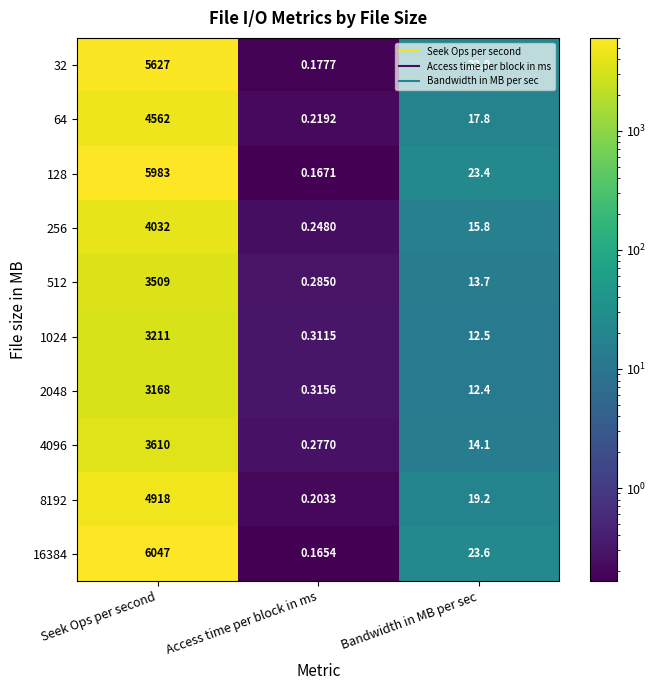

Which series has the largest range (max minus min)?

16384